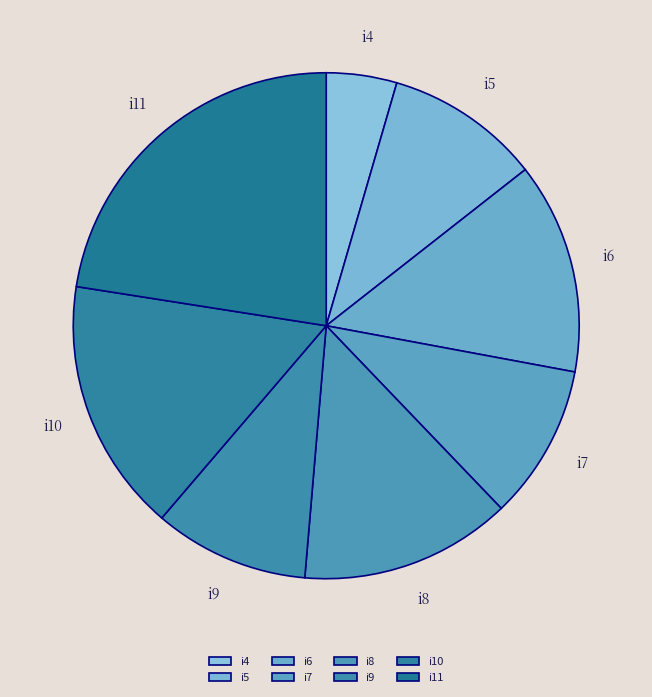

How many slices are in this pie chart?

8